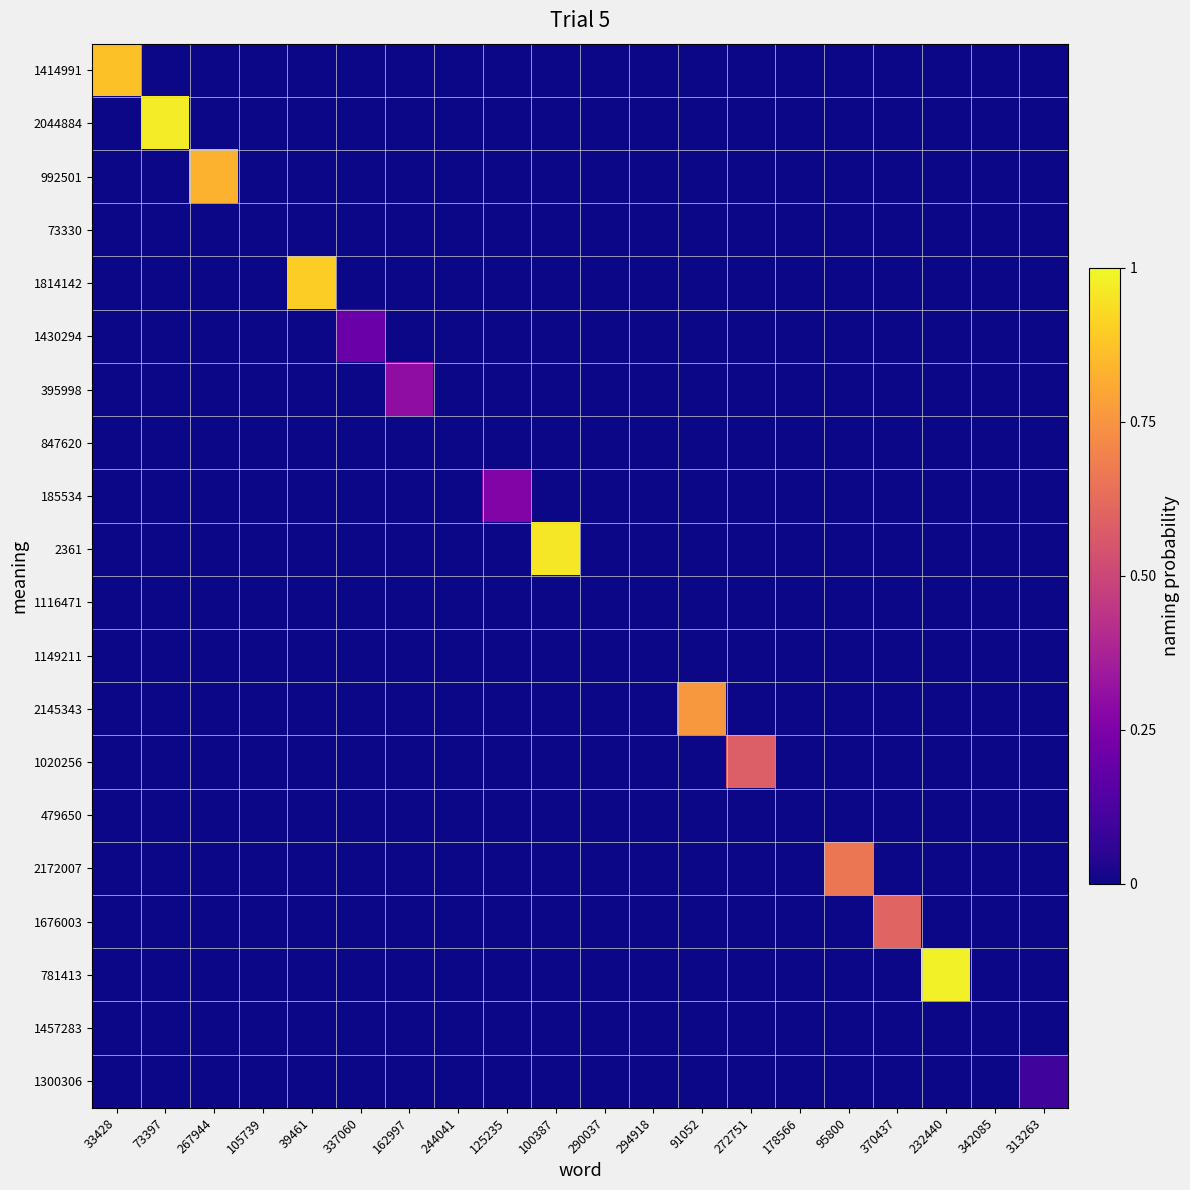

What is the maximum value shown in the chart?

1.0